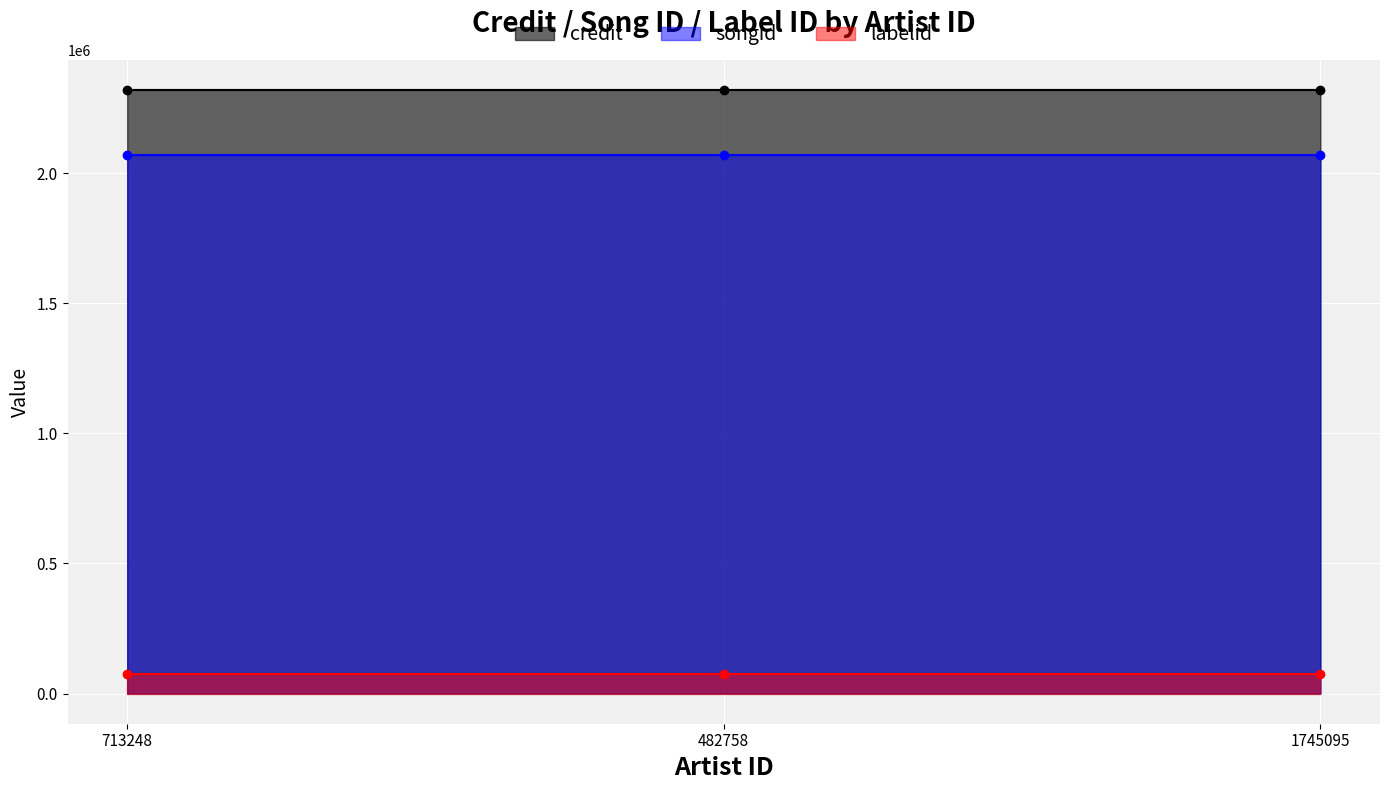

Is it true that credit equals 3594909 at 1745095?

False